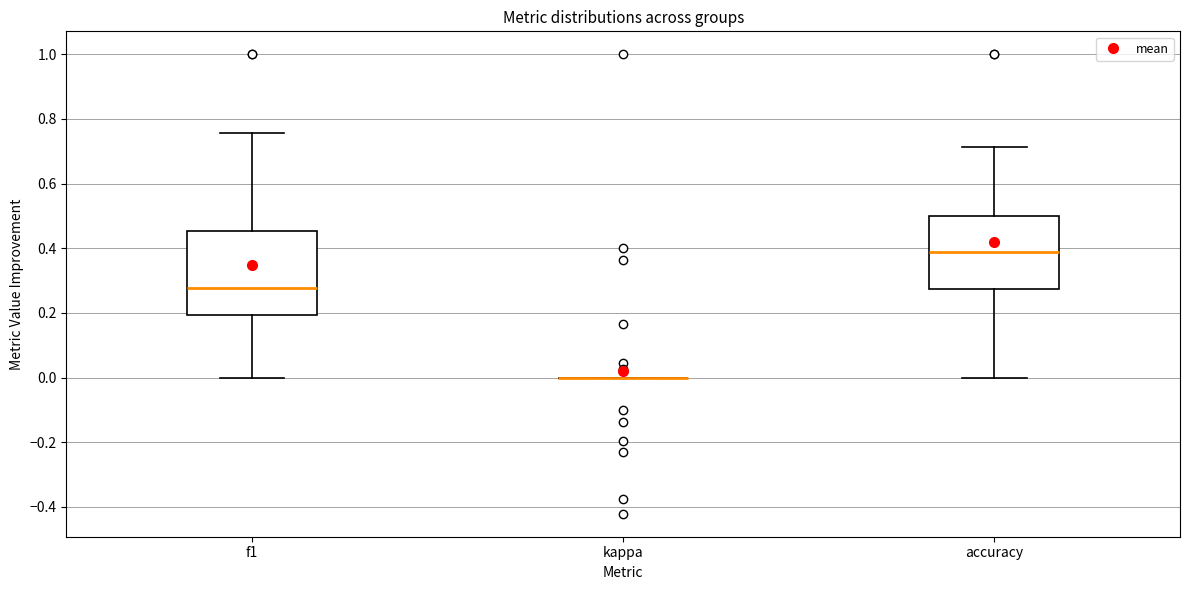

Which box is the tallest, from its lower edge to its upper edge?

f1